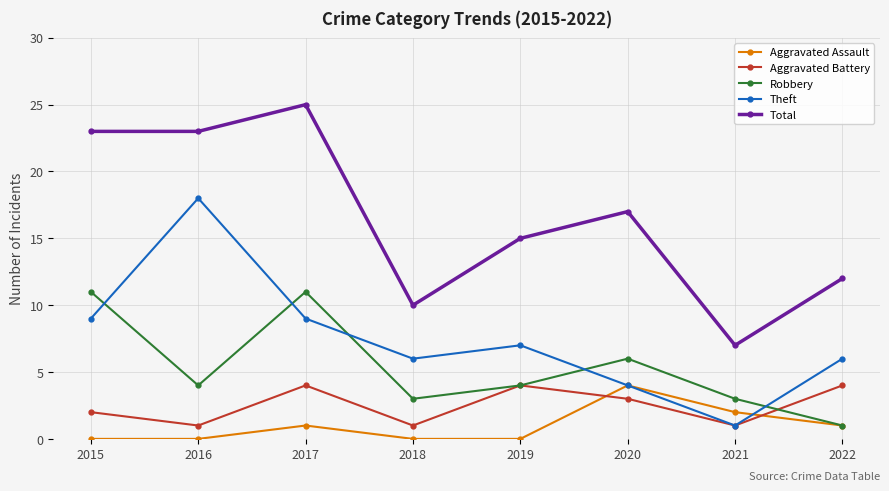

Which series changed the most between 2015 and 2018?

Total